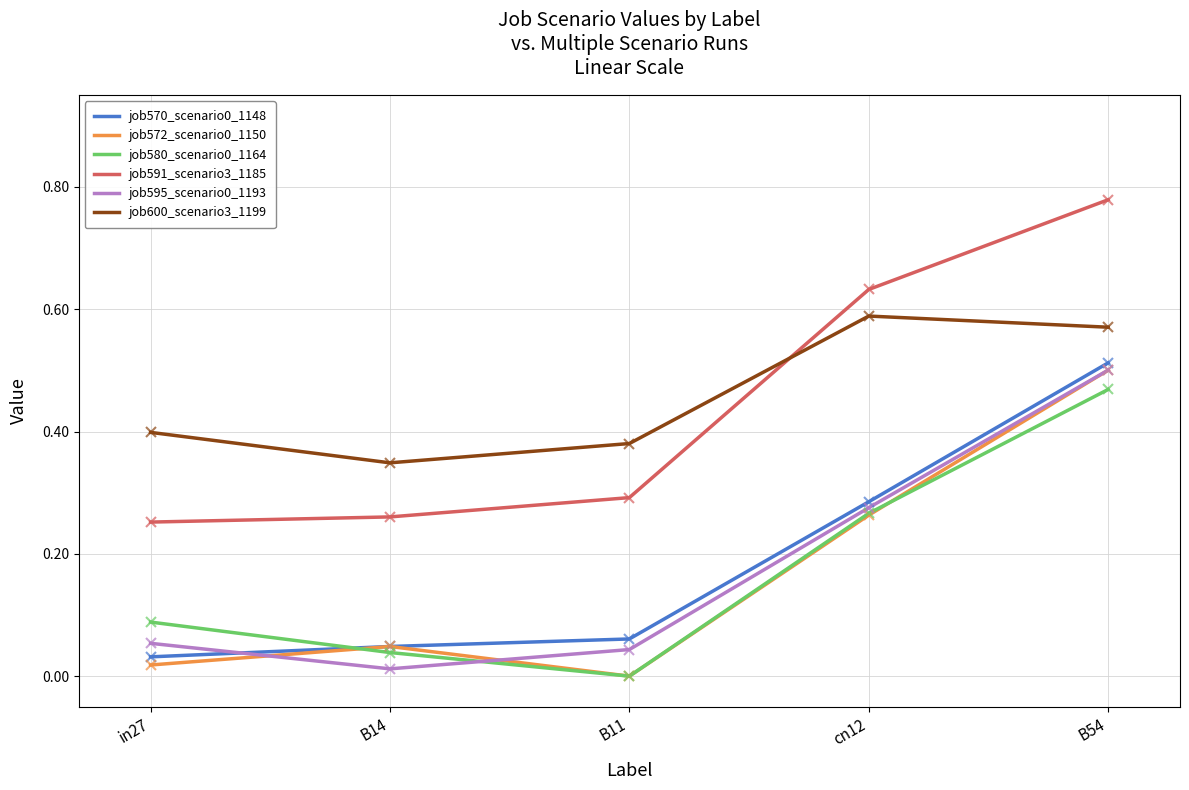

The value of job591_scenario3_1185 at in27 is 0.1. True or false?

False